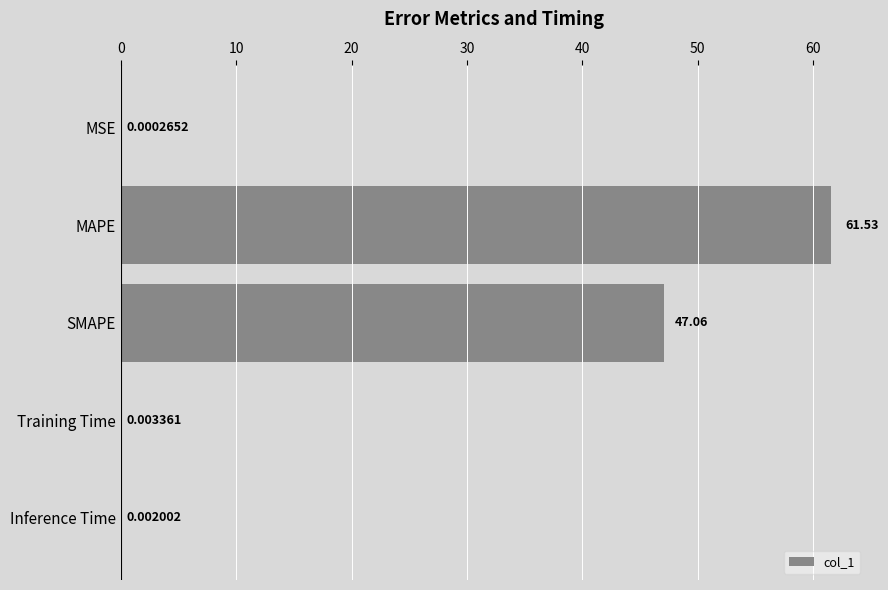

Which label corresponds to the largest value in the chart?

MAPE